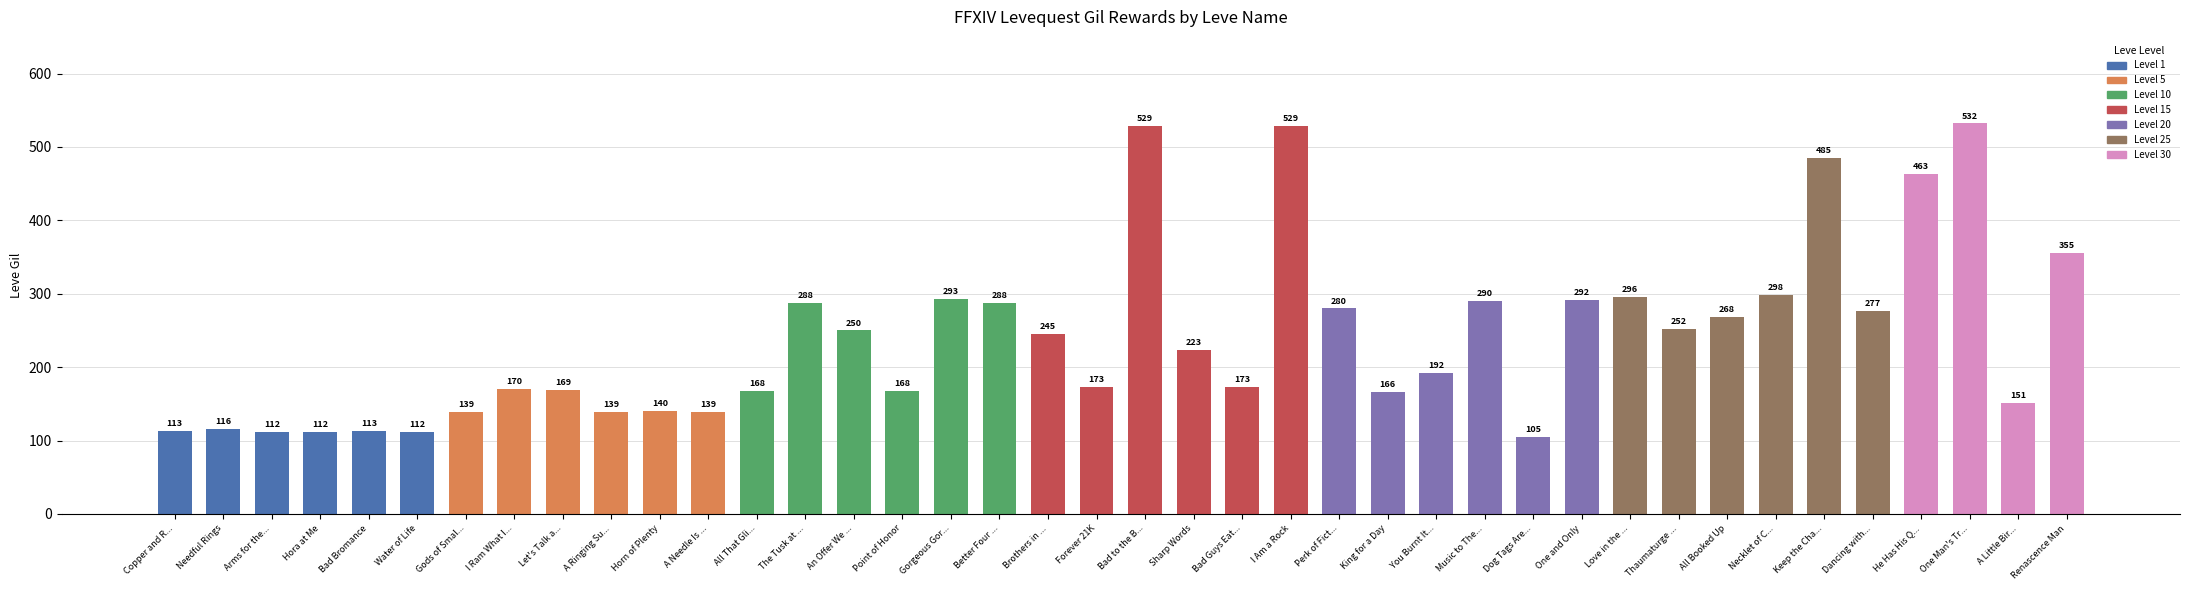

What is the minimum value shown in the chart?

105